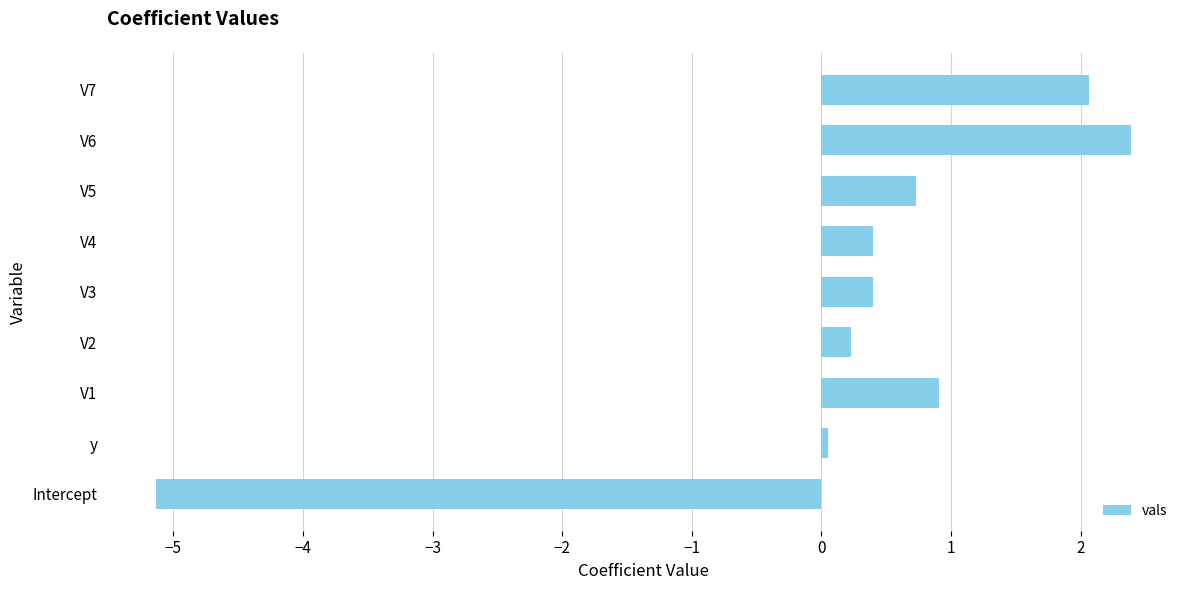

What is the change in value from Intercept to V5?

+5.9